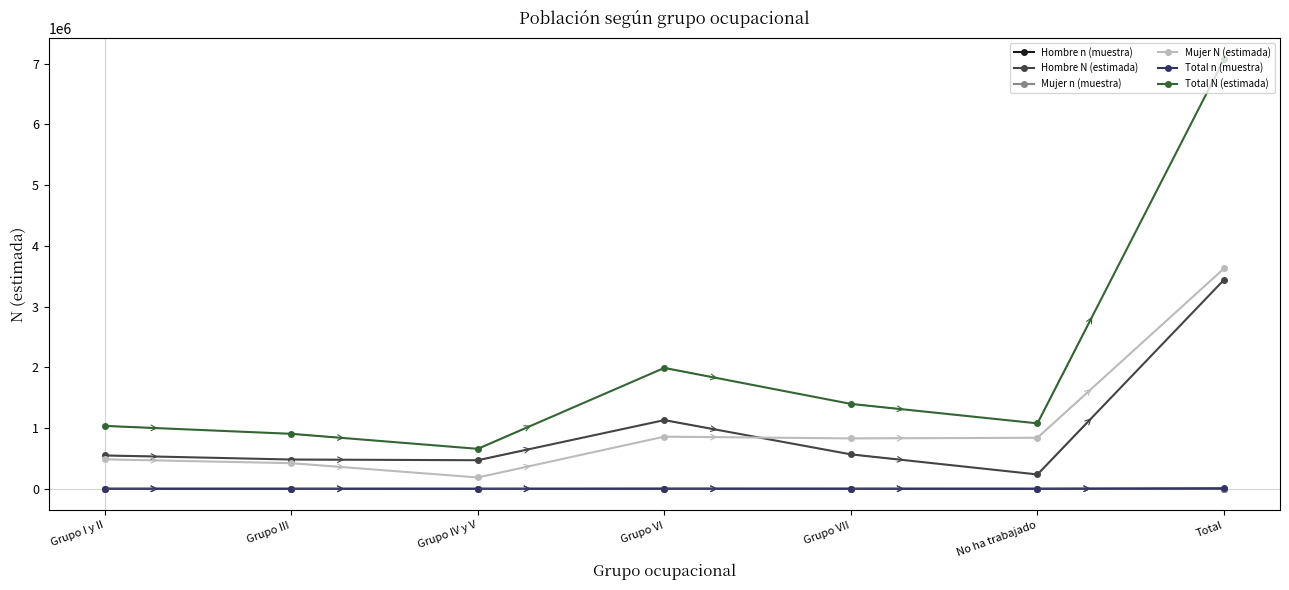

Is the value of Total N (estimada) at Grupo VI greater than the value of Hombre n (muestra) at Grupo III?

Yes